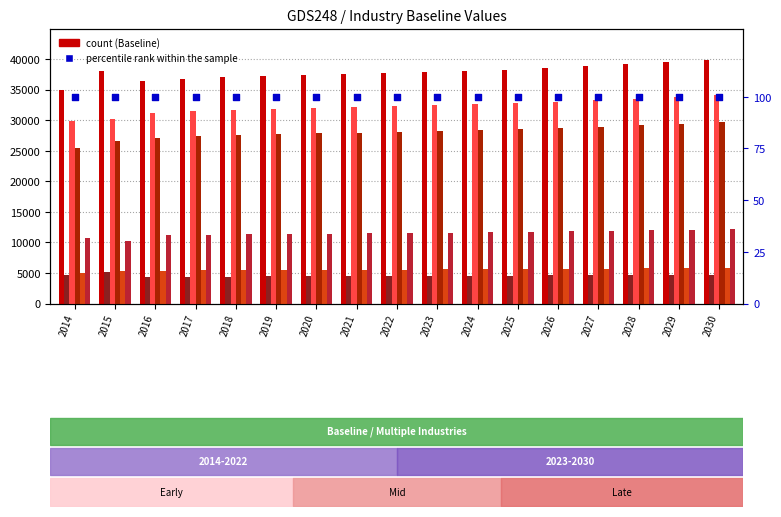

At which category is the sum across all series the highest?

2030